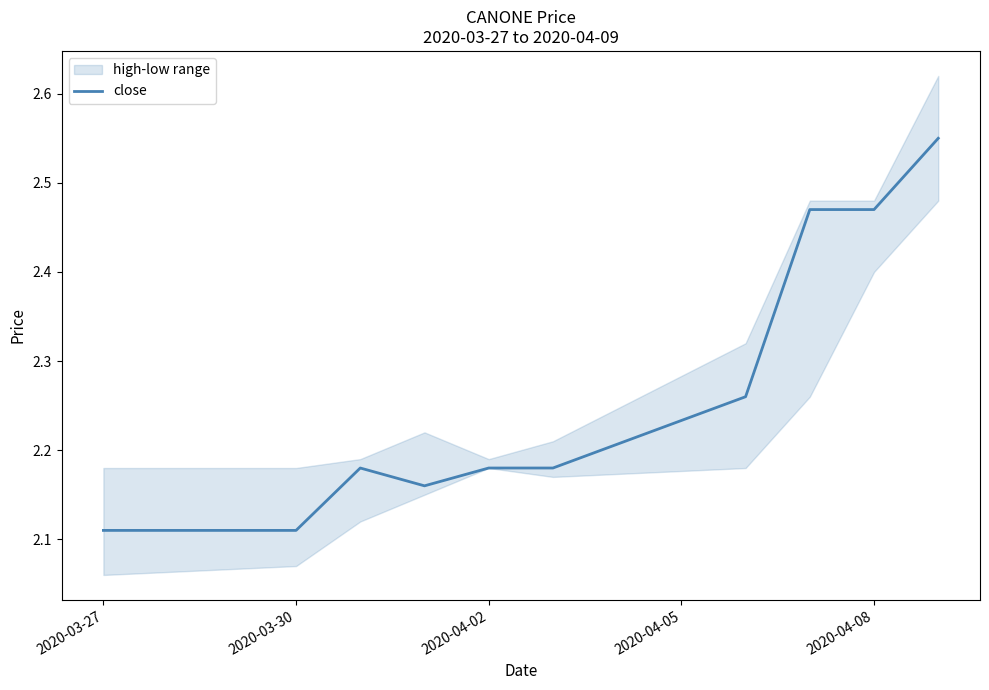

How many interior local peaks (higher than both neighbors) does the data have?

1